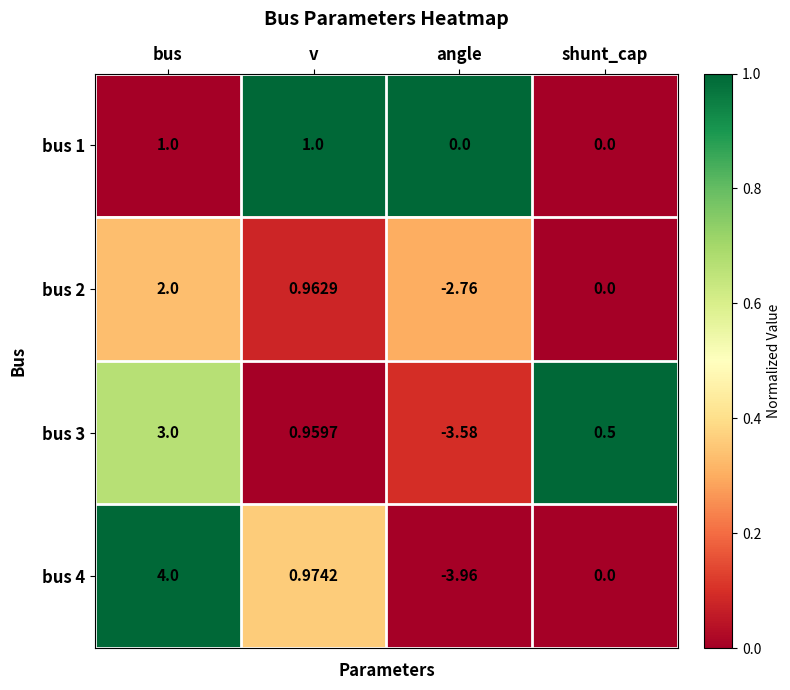

Which series has the largest range (max minus min)?

bus 4